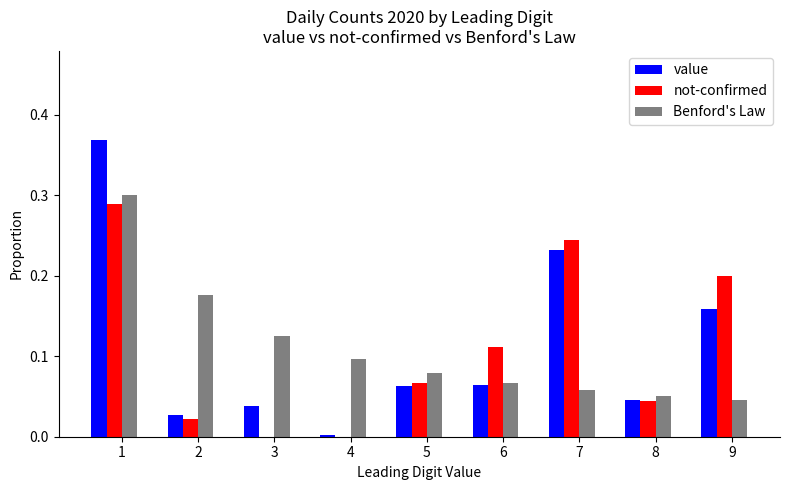

Between 8 and 9, which series saw the biggest shift?

not-confirmed